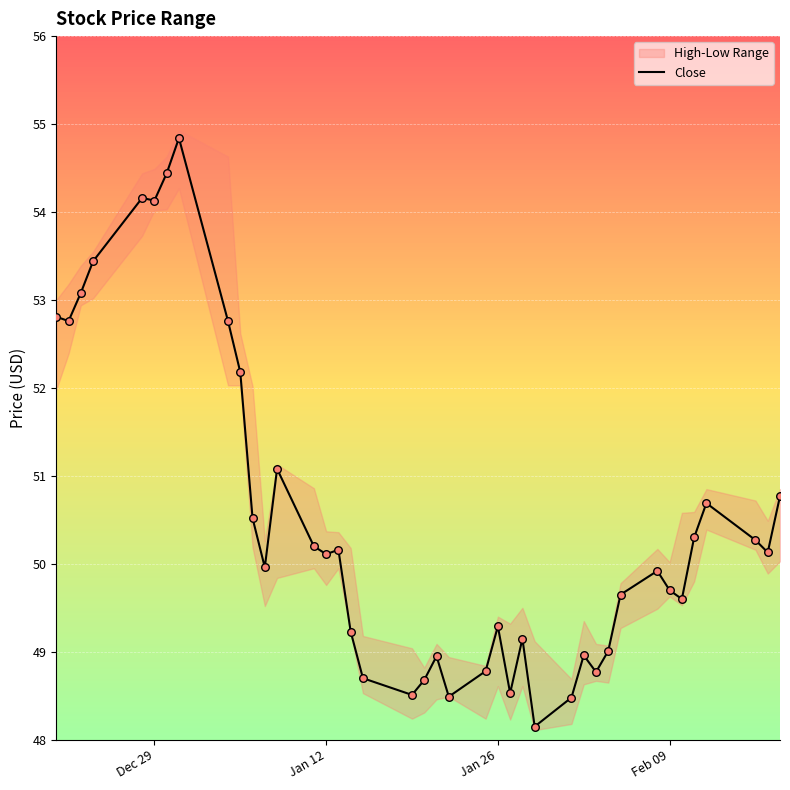

What is the minimum value for Close?

48.2